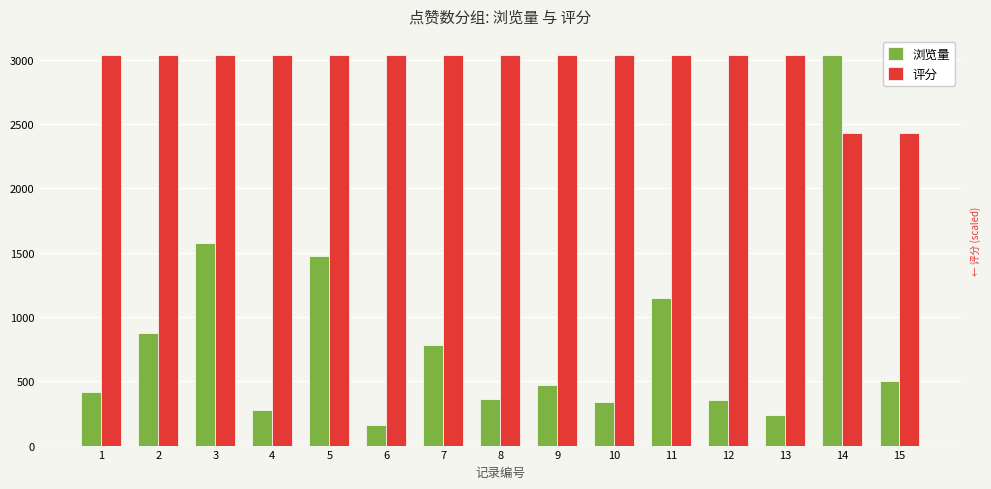

What is the value of the 浏览量 bar at the 2nd from the left?

872.0